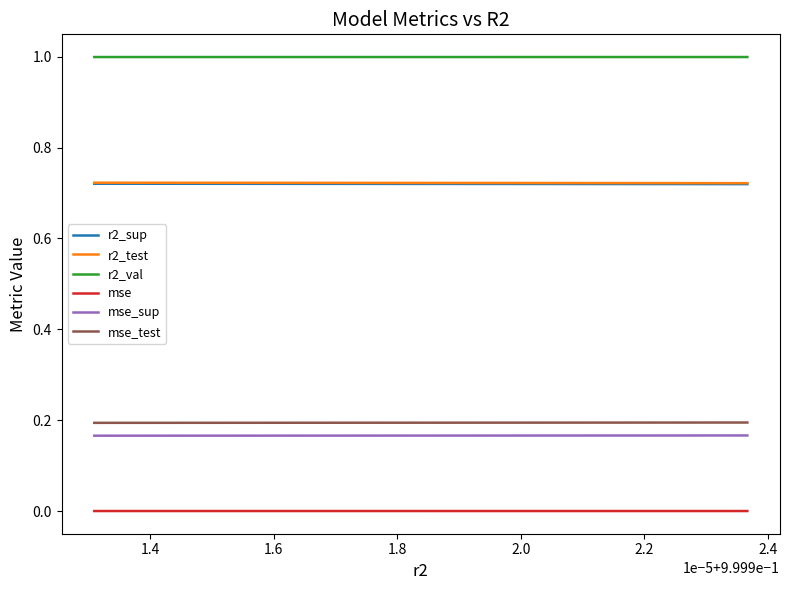

What is the sum of all r2_sup values?

7.2